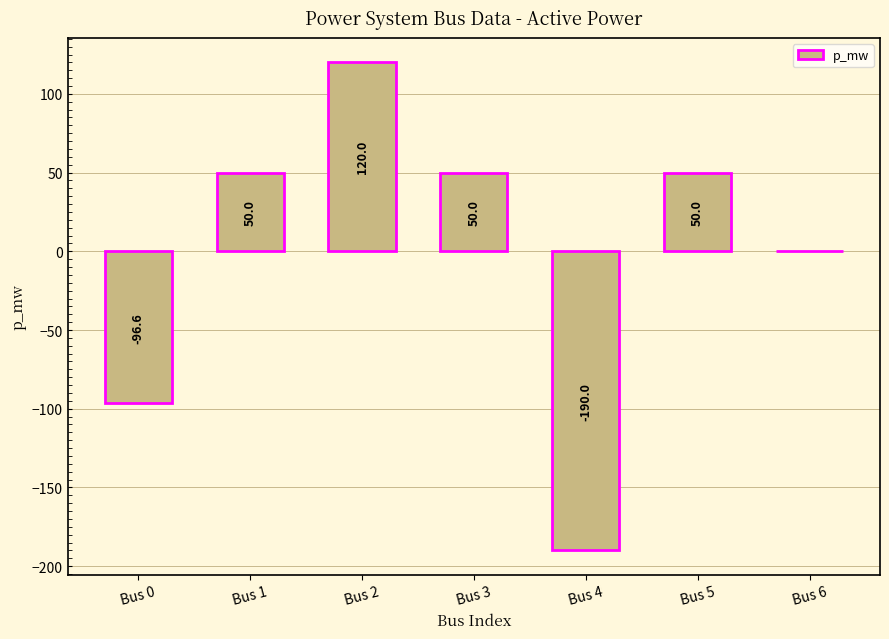

How many categories are shown in the chart?

7